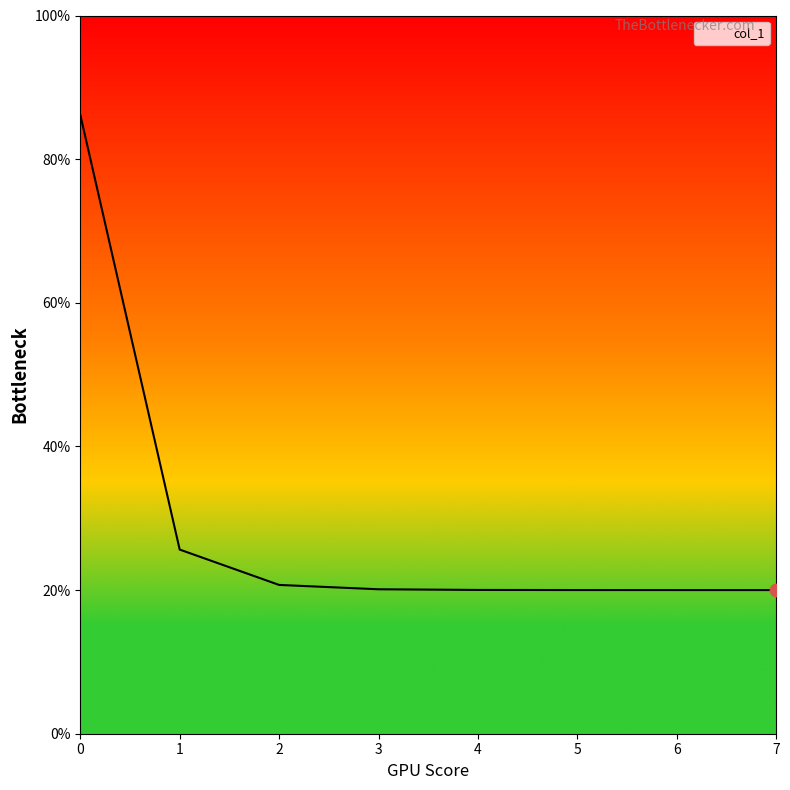

What is the change in value from 0 to 7?

-66.2